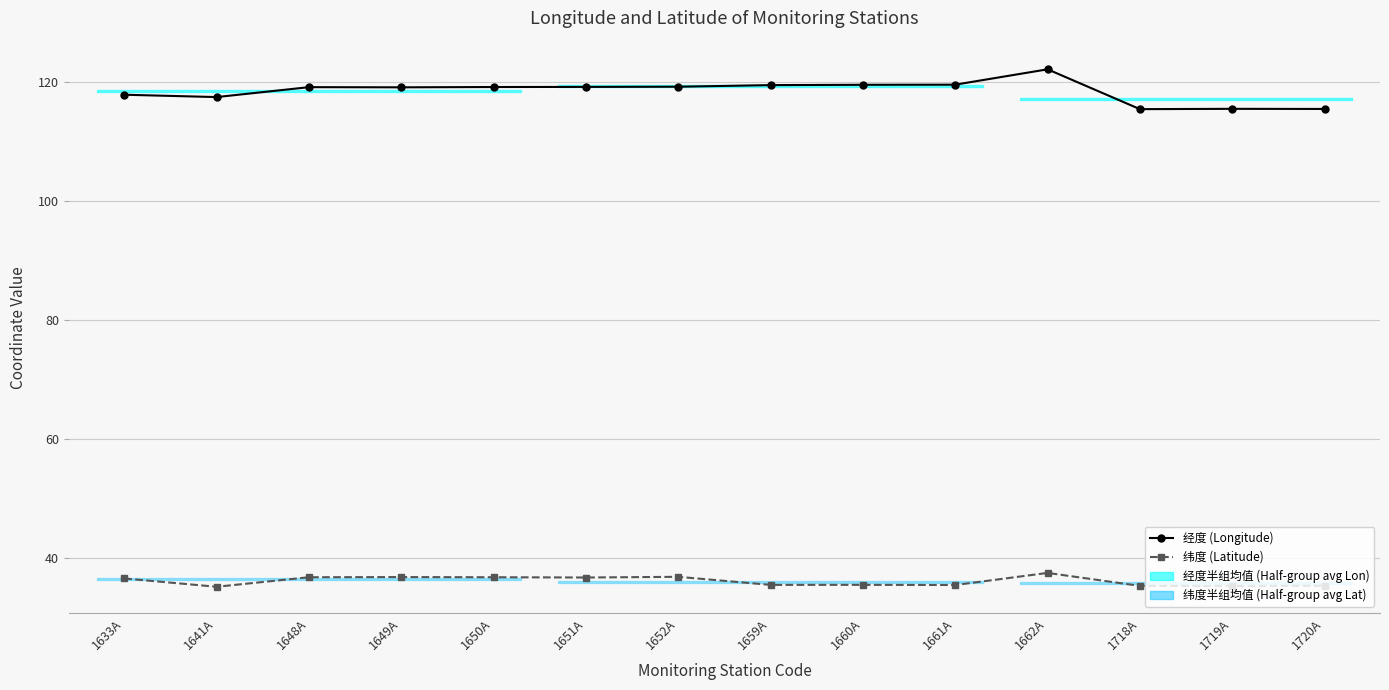

What is the label of the 3rd point from the left?

1648A